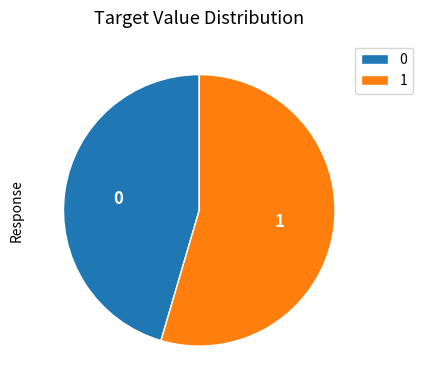

What is the ratio of the value at 0 to the value at 1?

0.8